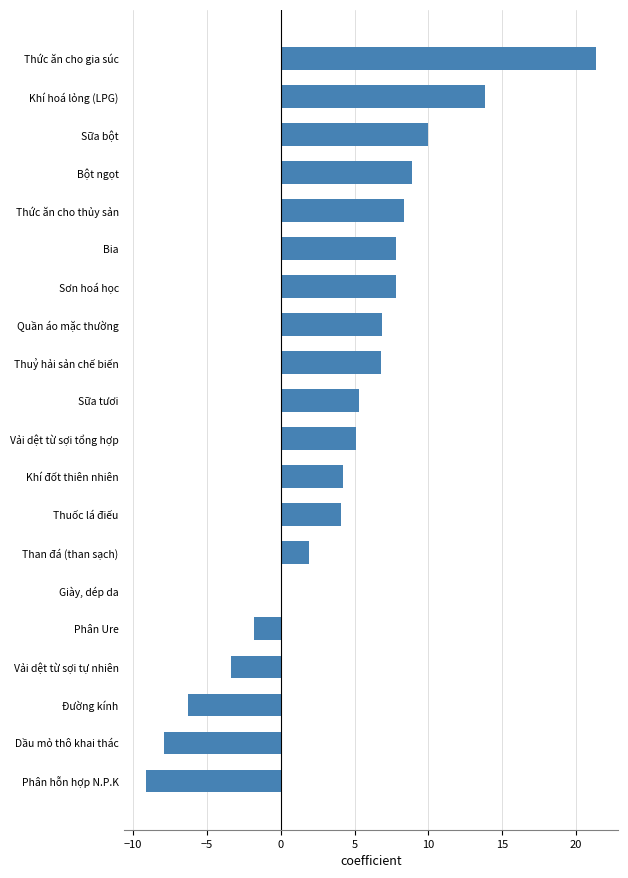

Does the chart contain stacked bars?

No